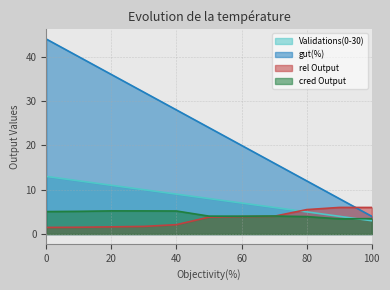

What is the sum of all Validations(0-30) values?

88.0